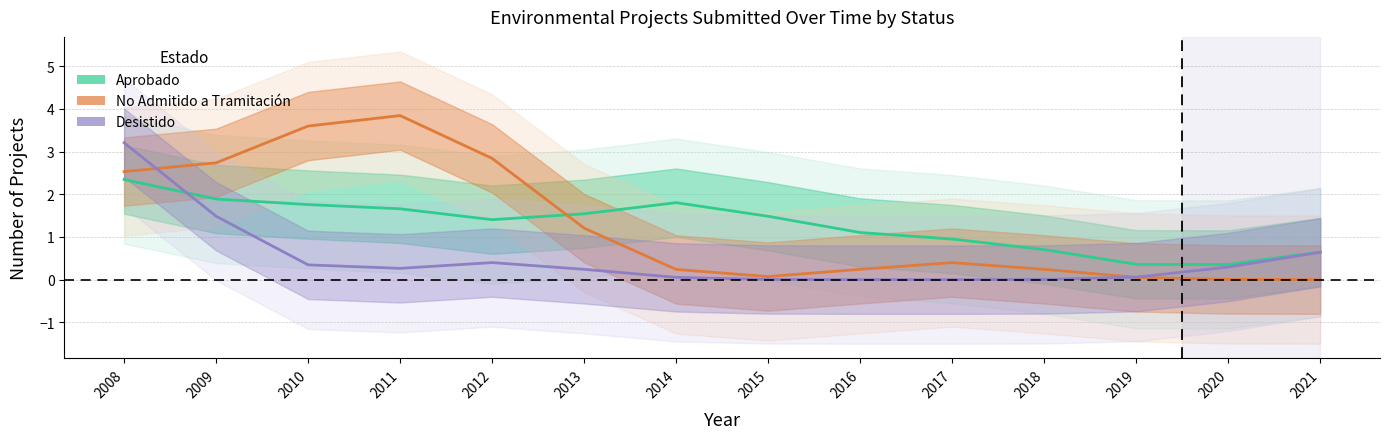

Is it true that Desistido equals 3.2 at 2008?

True